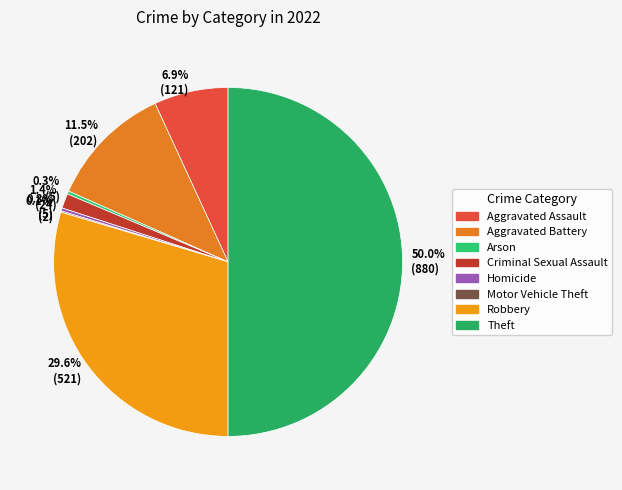

To the nearest percent, what portion does Robbery represent?

30%